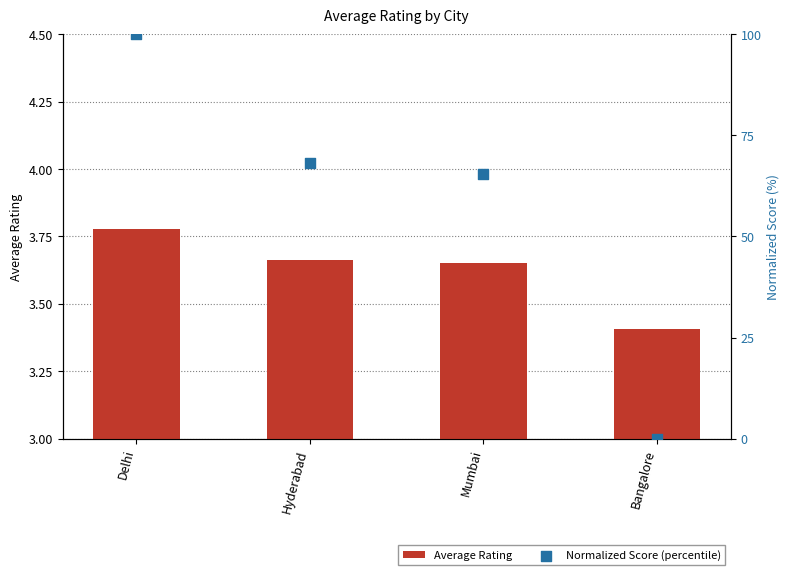

Which series has the largest total across all categories?

Normalized Score (percentile)